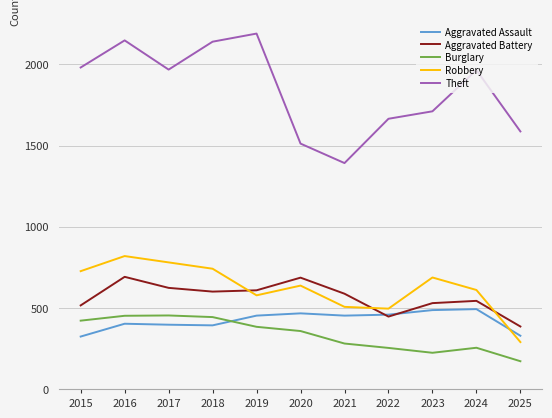

The Aggravated Battery series shows 623 at 2017. True or false?

True